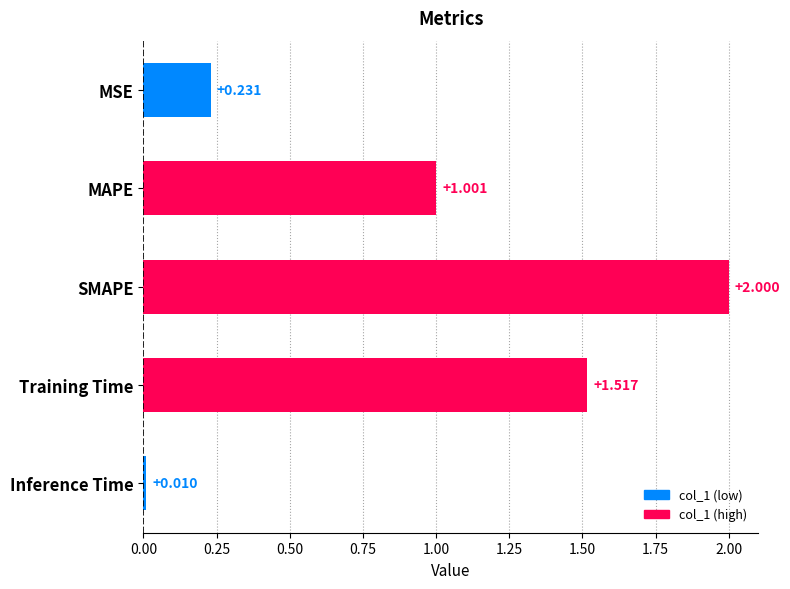

What is the label of the 5th bar from the bottom?

MSE